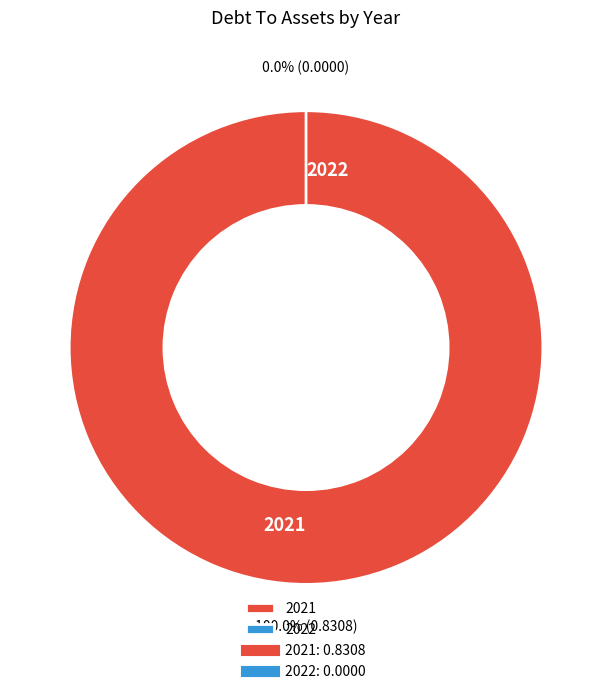

To the nearest percent, what portion does 2021 represent?

100%